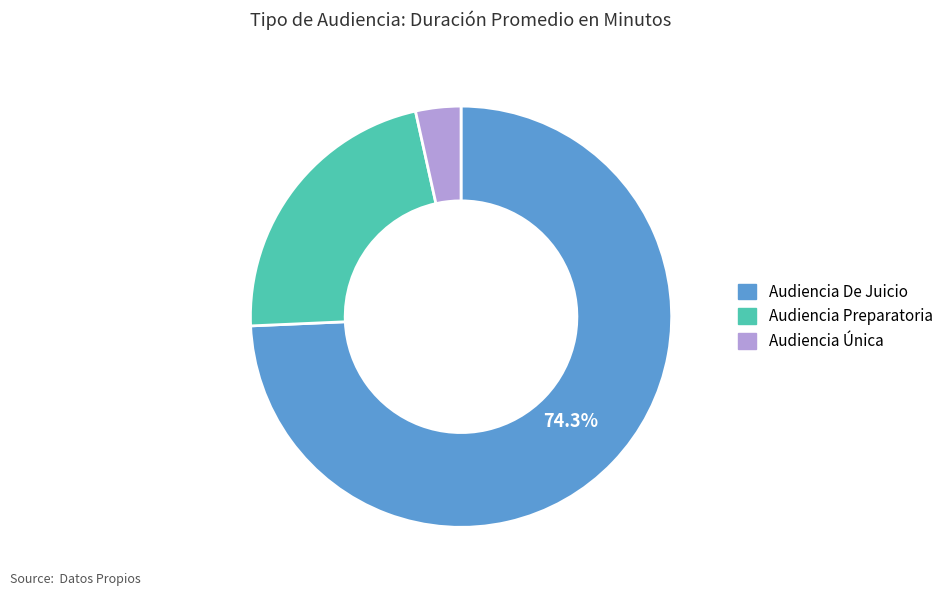

To the nearest percent, what portion does Audiencia Preparatoria represent?

22%